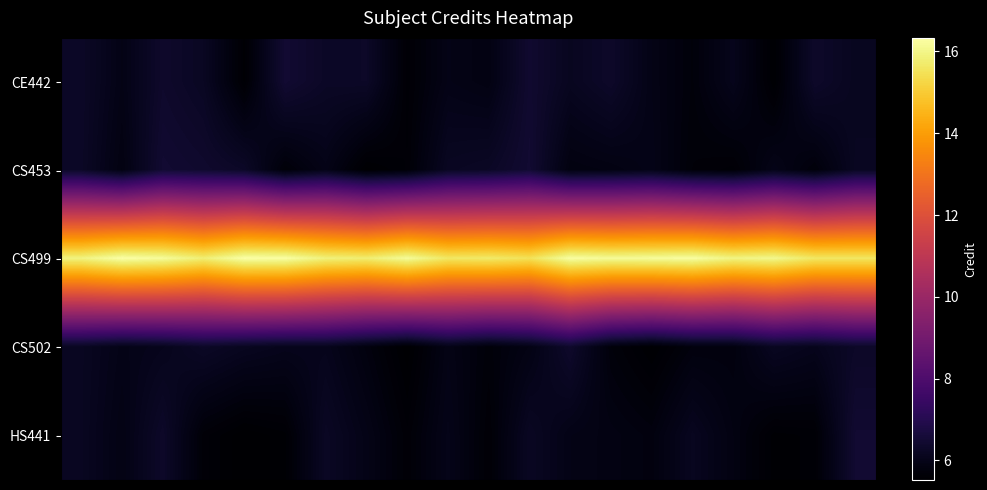

How many distinct data groups are displayed?

5